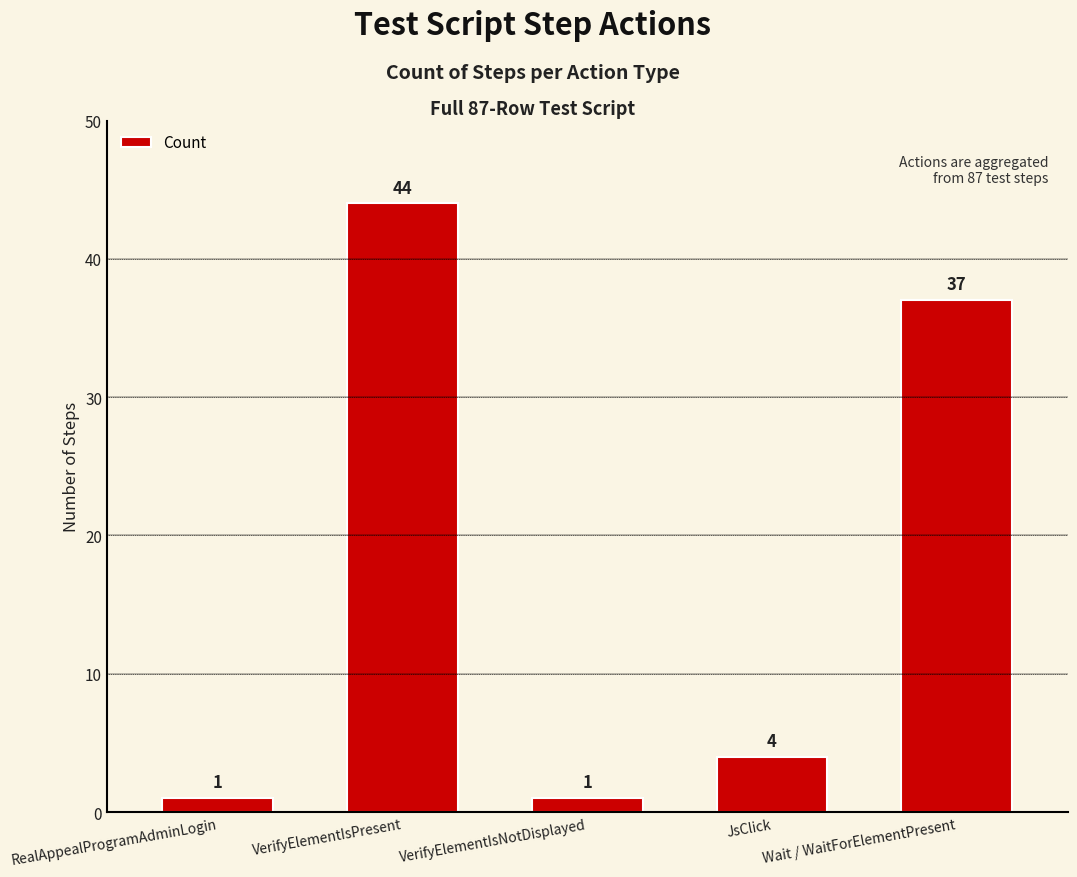

Is it true that the value at RealAppealProgramAdminLogin is 1?

True